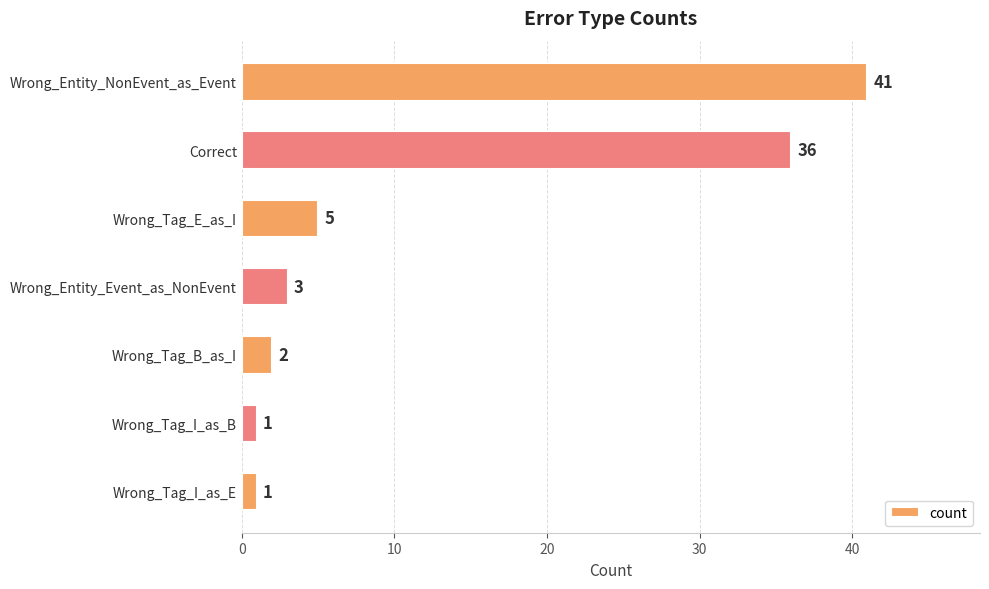

How many distinct data groups are displayed?

1